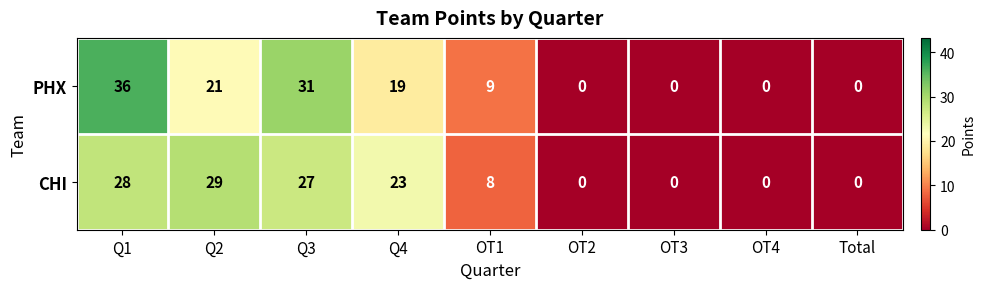

The CHI series shows 29 at Q2. True or false?

True